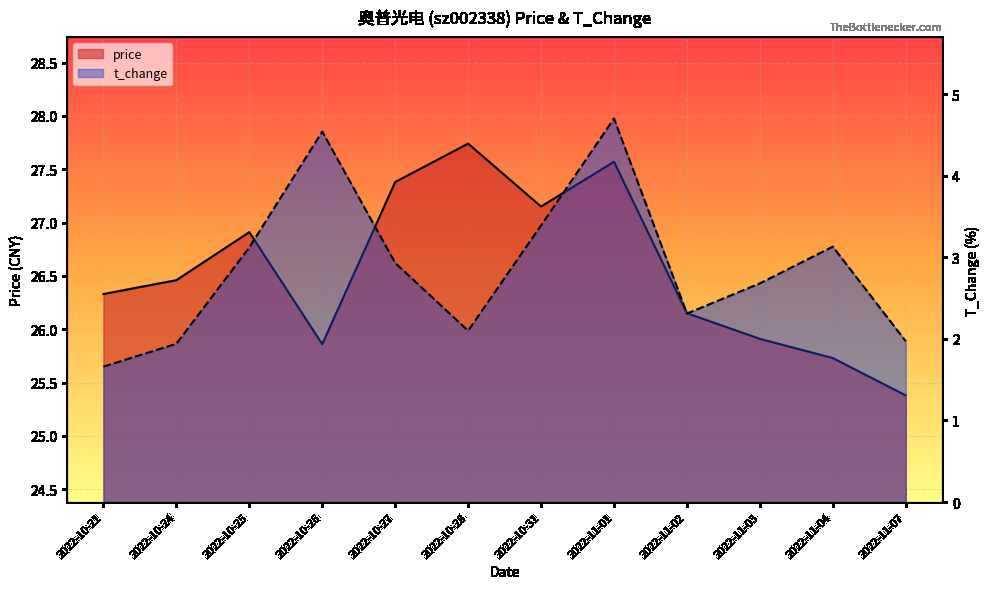

What are all the series names shown in the legend?

price, t_change